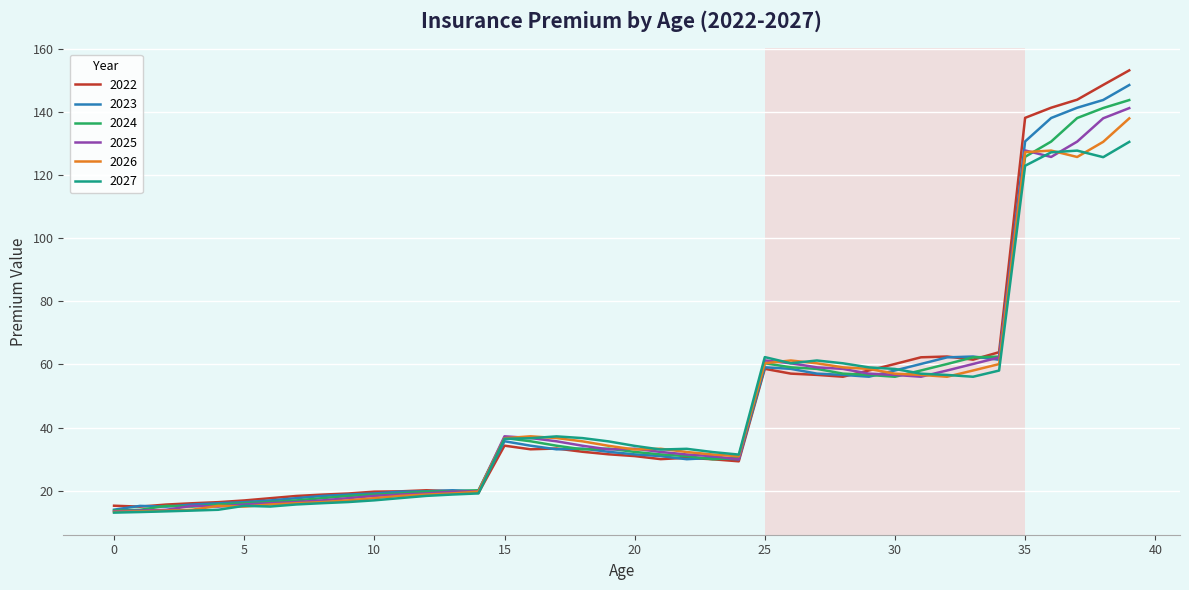

What is the difference between the maximum and second lowest values in the 2022 series?

137.9